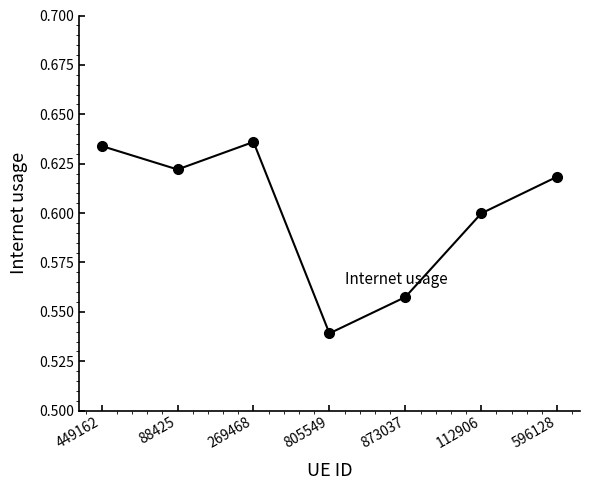

What is the sum of all values?

4.2